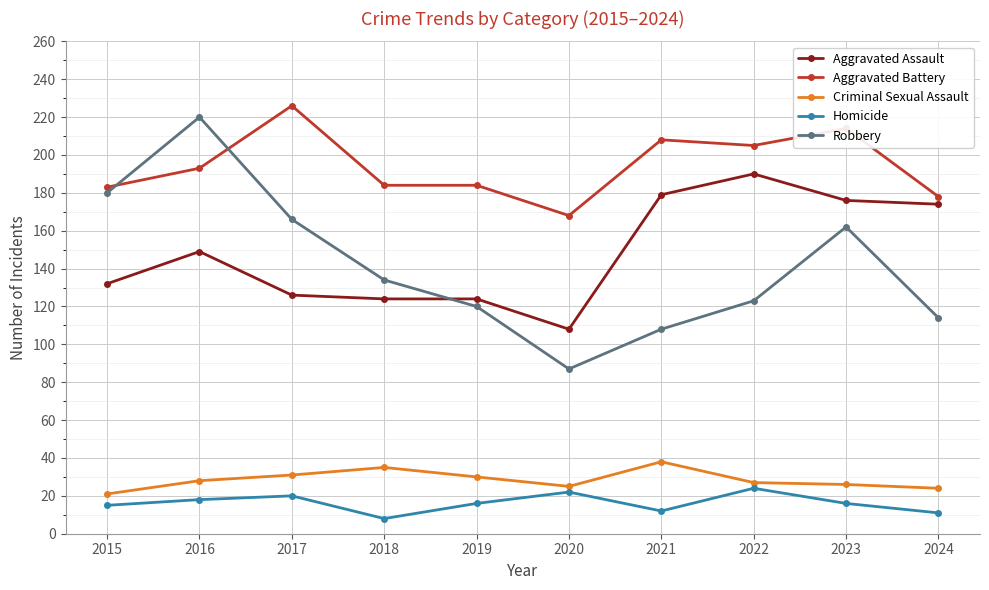

Between 2020 and 2024, which series saw the biggest shift?

Aggravated Assault